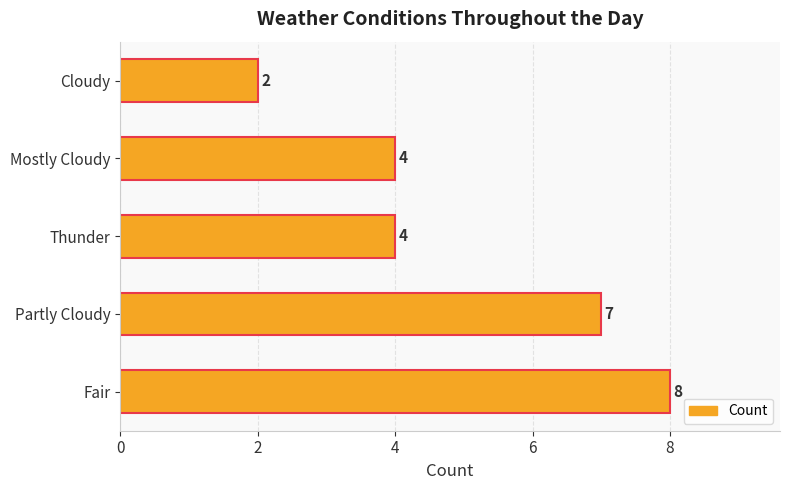

Which category has the lowest value across all series?

Cloudy